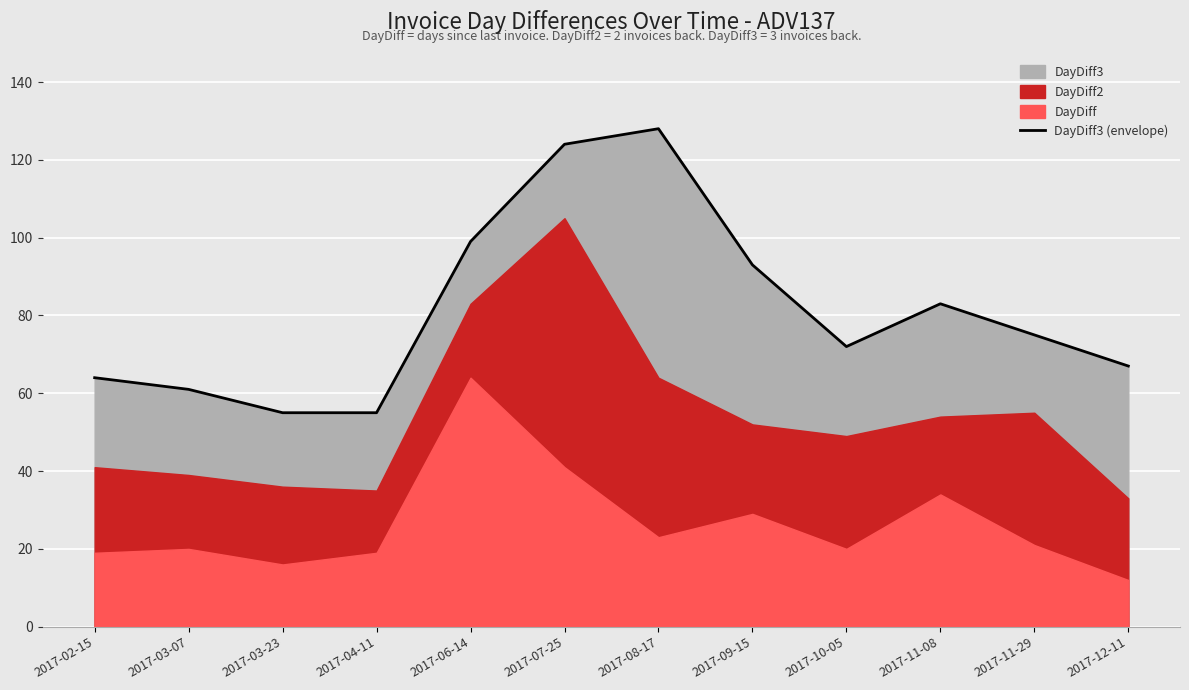

What is the average value?

81